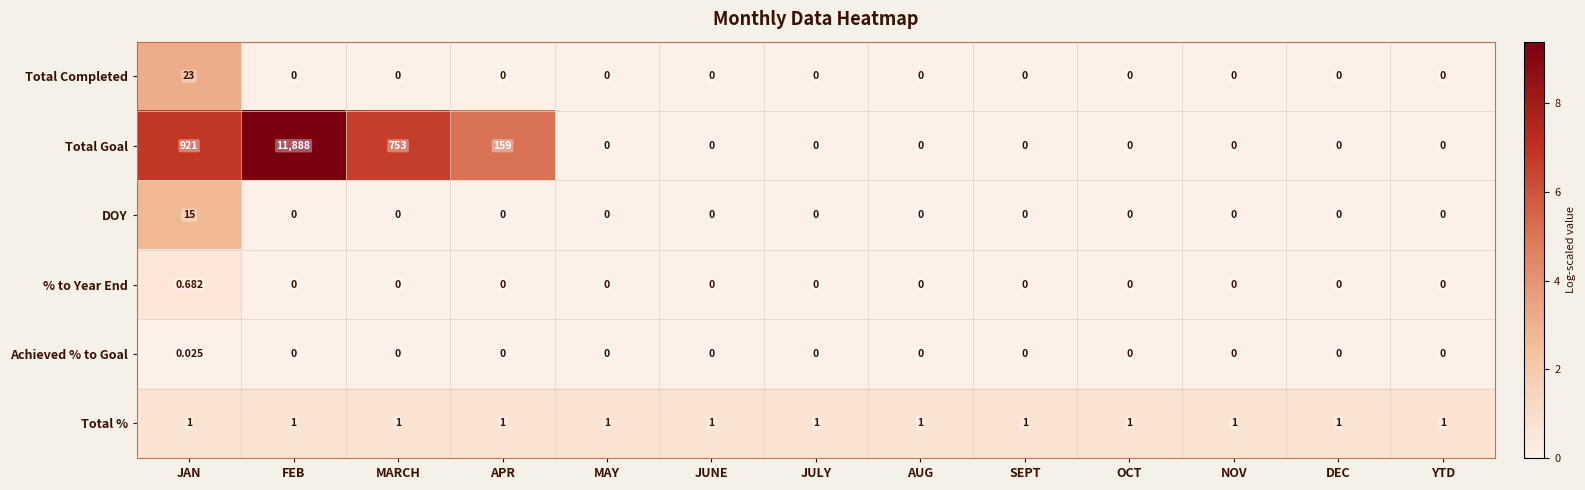

Which series has the widest spread of values?

Total Goal